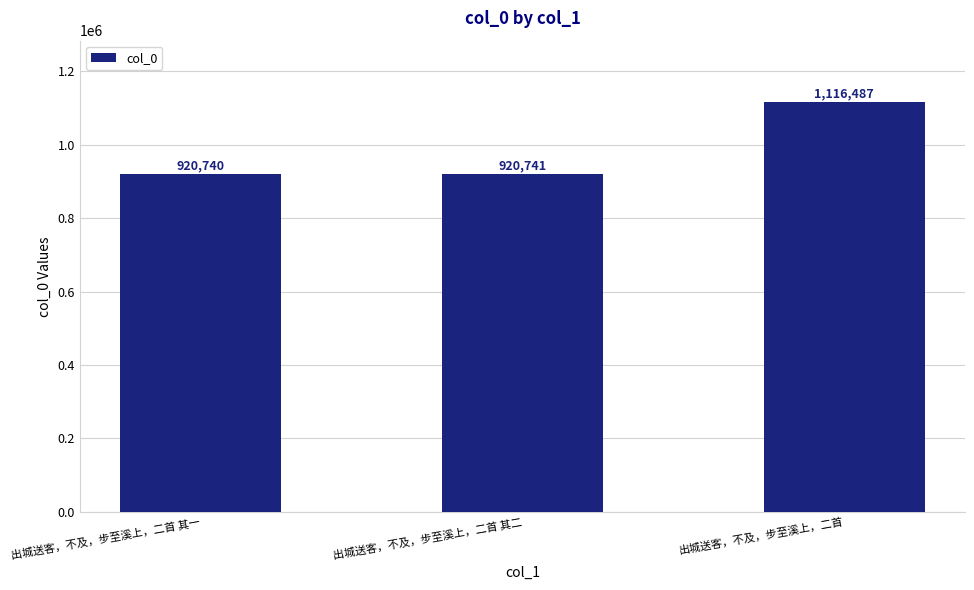

Where is the data nearest to the value 1018613?

出城送客，不及，步至溪上，二首 其二